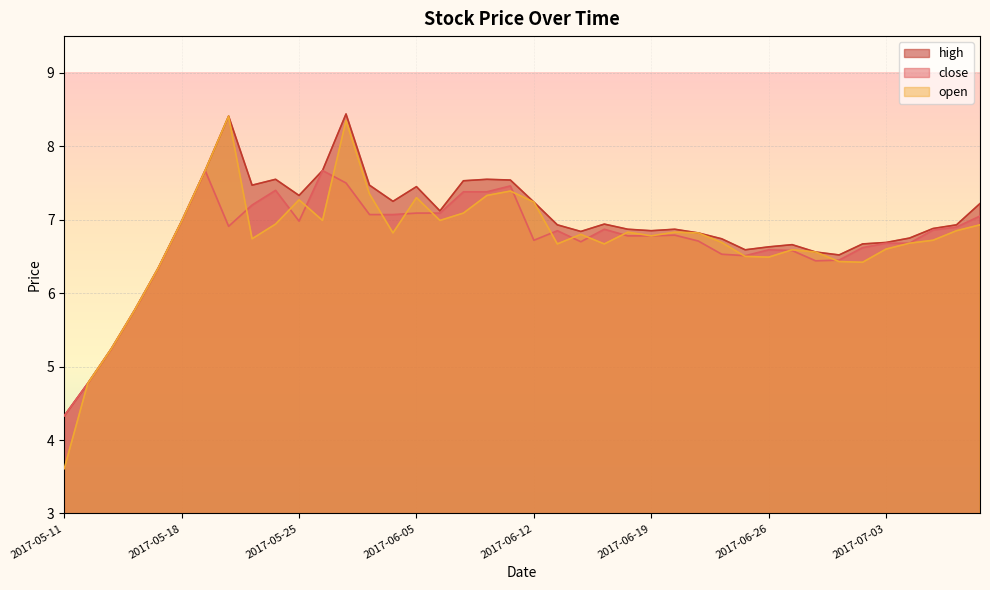

At which category is the sum across all series the highest?

2017-05-31